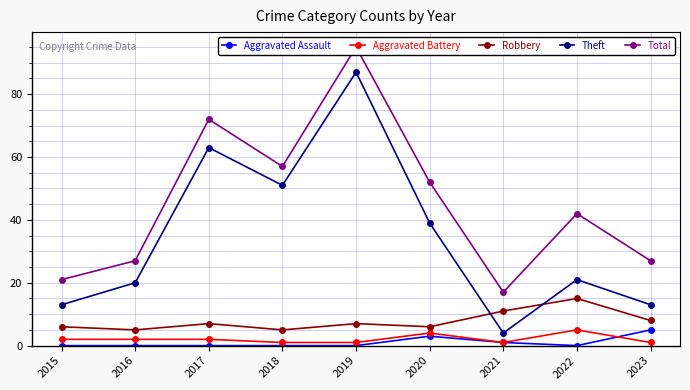

How many Aggravated Battery values are between 1 and 2?

7